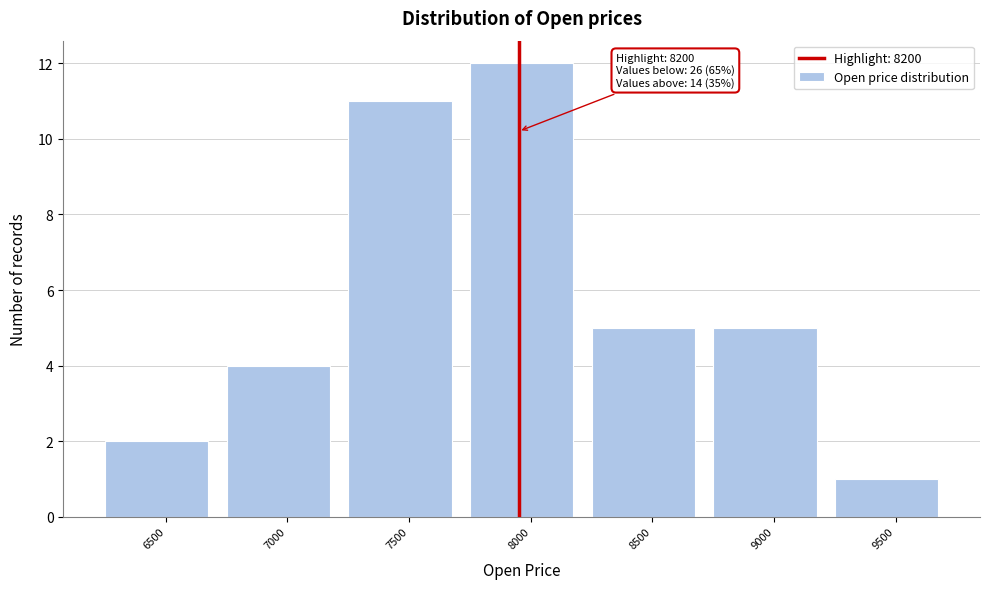

Reading left to right, transcribe all the data shown in this chart.

2	4	11	12	5	5	1